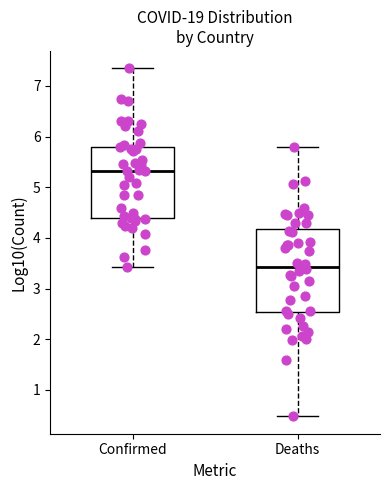

Reading left to right, transcribe this box plot: for each box, give where its median line is, the range the box spans, and where its two whiskers end, as read against the y-axis. The values are not printed on the chart, so give them approximately, as read against the axis.

Confirmed: median 5.3, box 4.4 to 5.8, whiskers 3.4 to 7.3
Deaths: median 3.4, box 2.5 to 4.2, whiskers 0.5 to 5.8